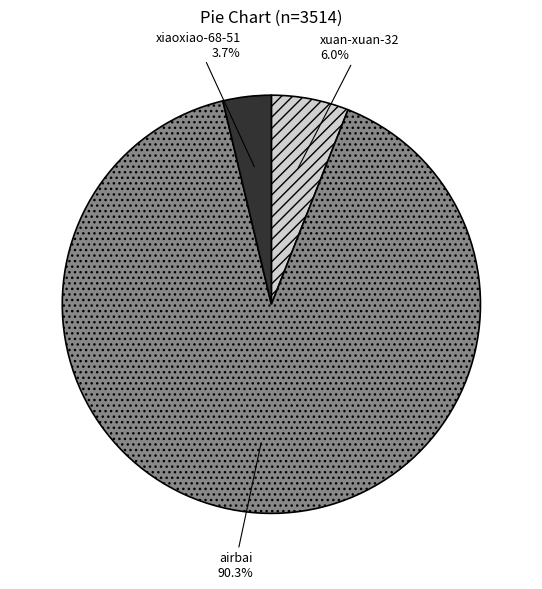

Approximately how many times larger is the value at airbai compared to xuan-xuan-32?

15.1